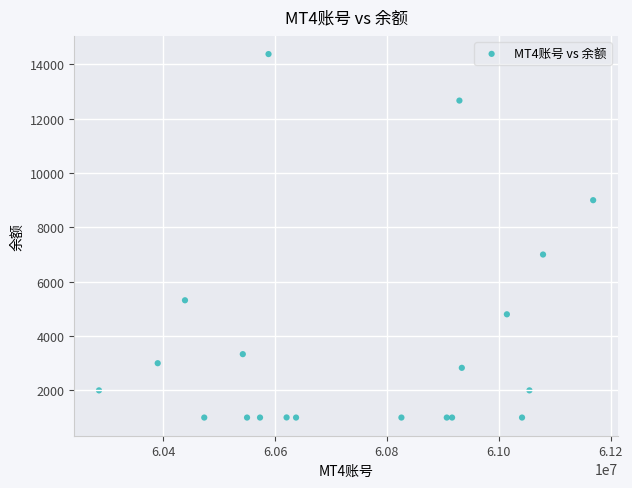

What Y value in the scatter plot is closest to 7689?

7000.0